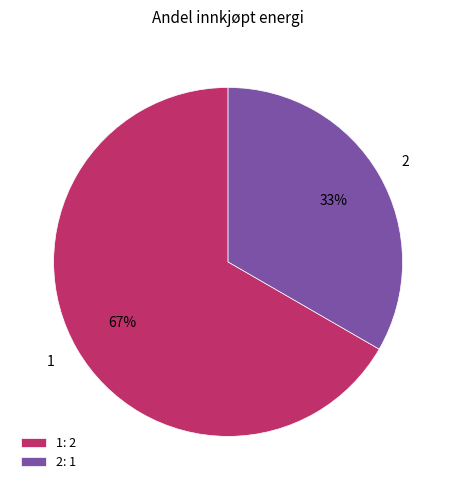

What is the ratio of the value at 1 to the value at 2?

2.0